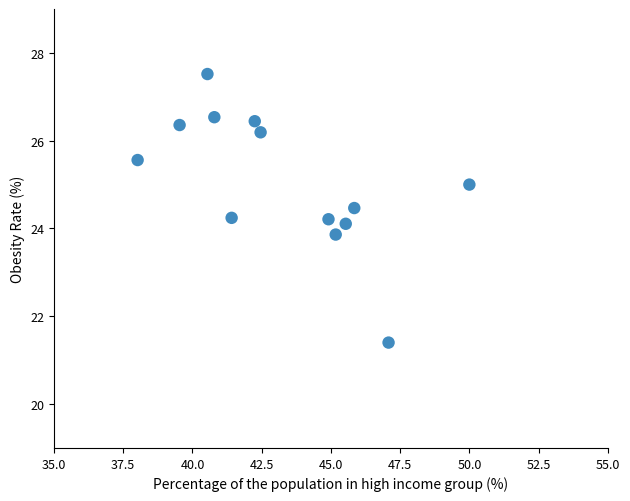

What is the range of X values (max minus min)?

12.0